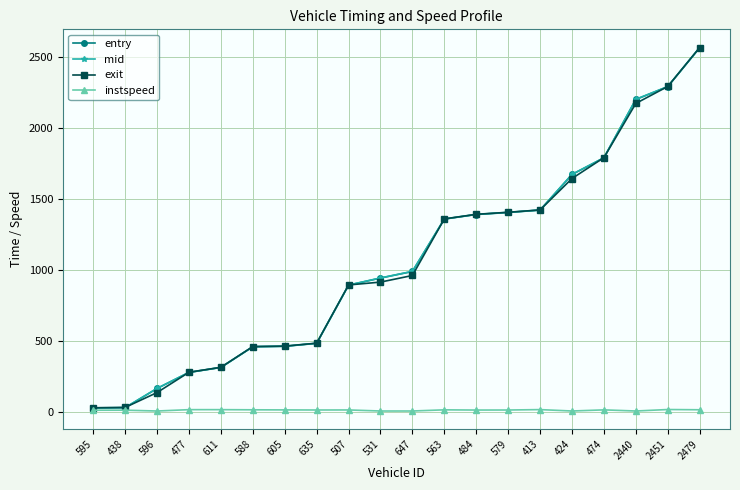

How many data points in instspeed are above 12?

12